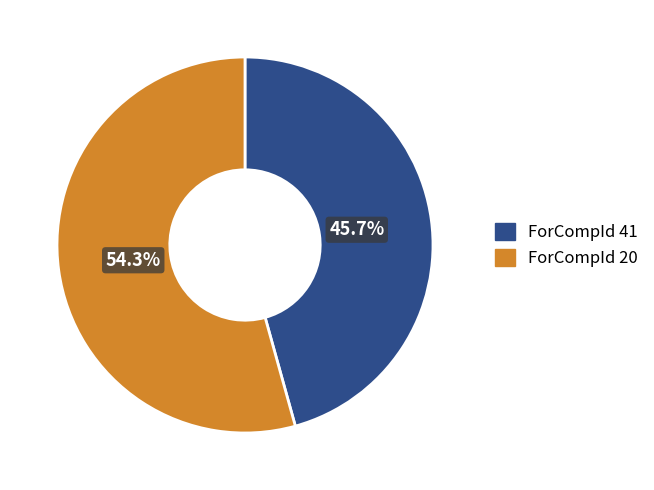

Is there any slice that represents more than half of the pie?

Yes